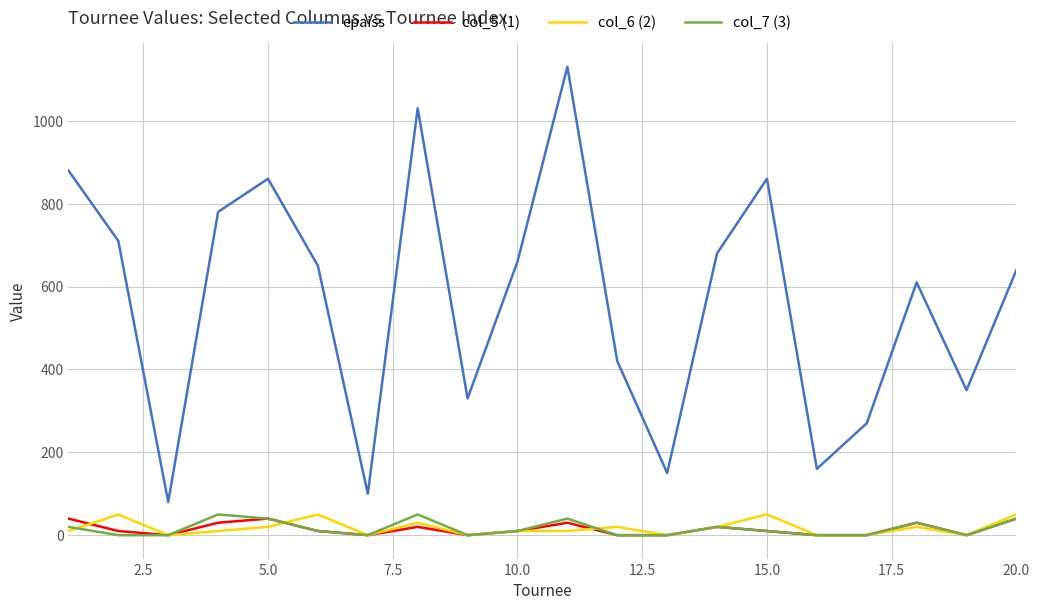

How many lines are shown in the chart?

4